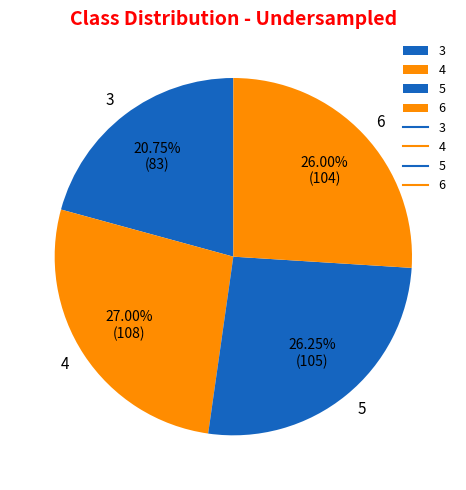

Does 5 represent more than half of the total?

No